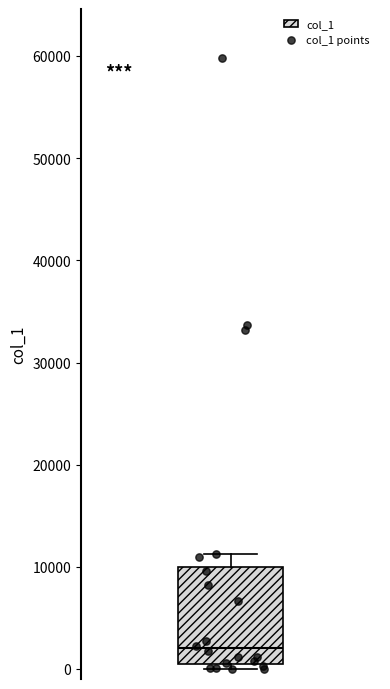

Where is the lower edge of the box on the y-axis? The values are not printed on the chart, so give them approximately, as read against the axis.

0